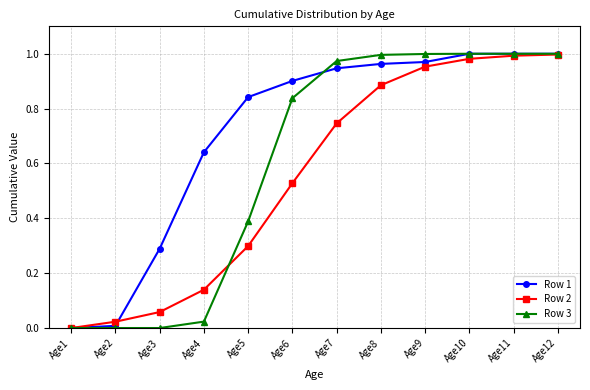

At which label does Row 2 reach its minimum?

Age1